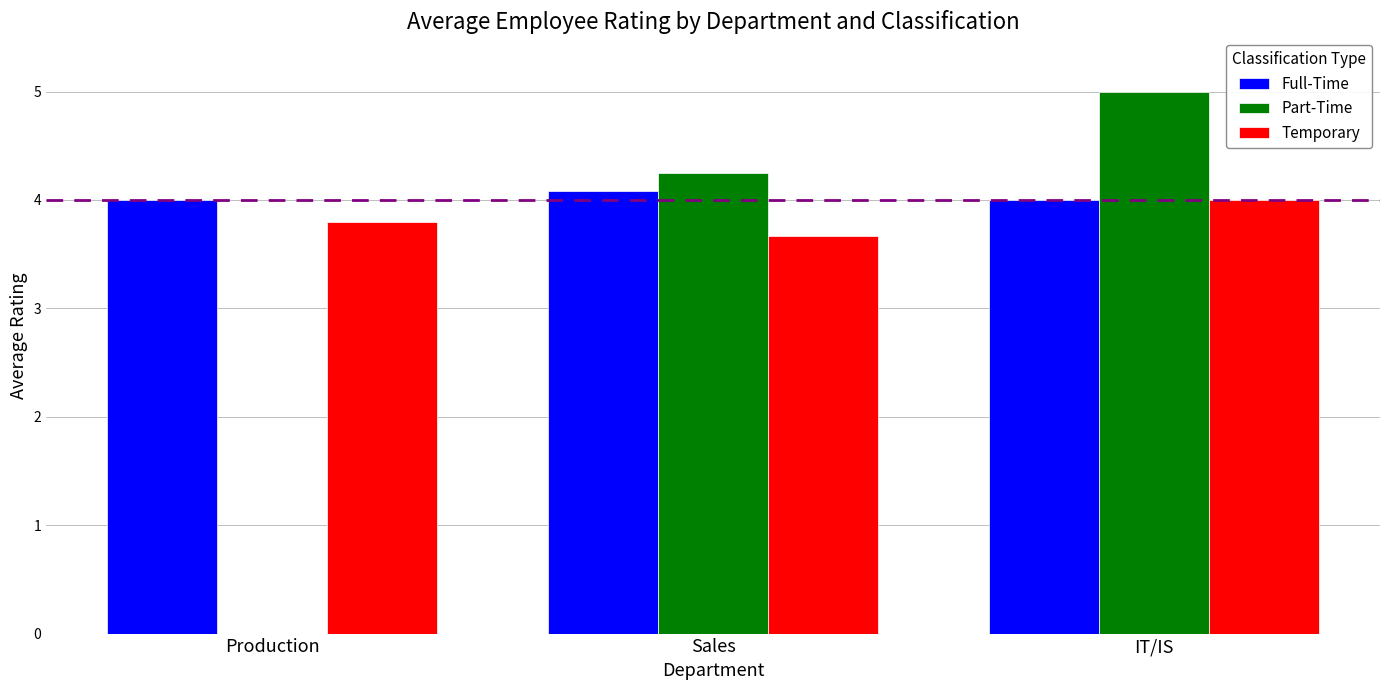

At which category does the chart reach its peak across all series?

IT/IS